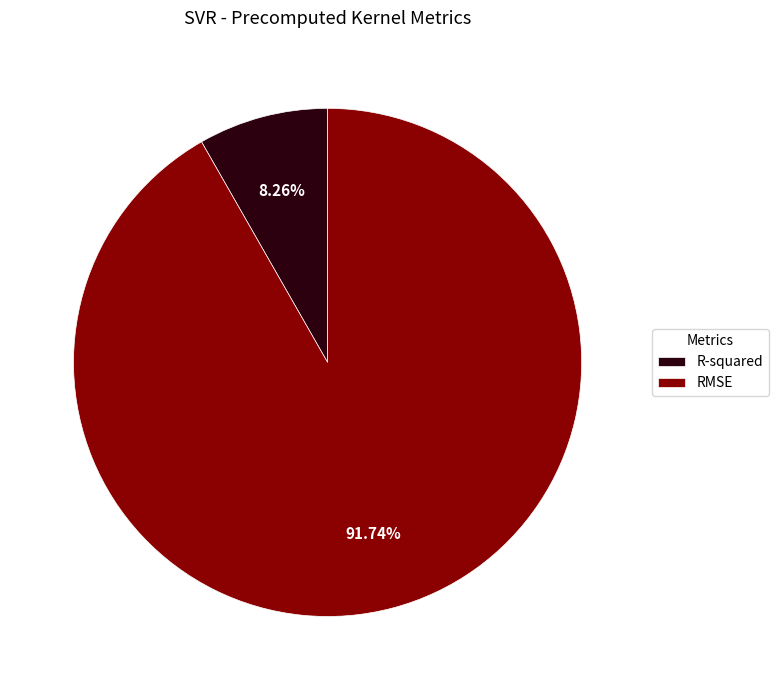

Combined, what portion of the pie is R-squared and RMSE?

100.0%